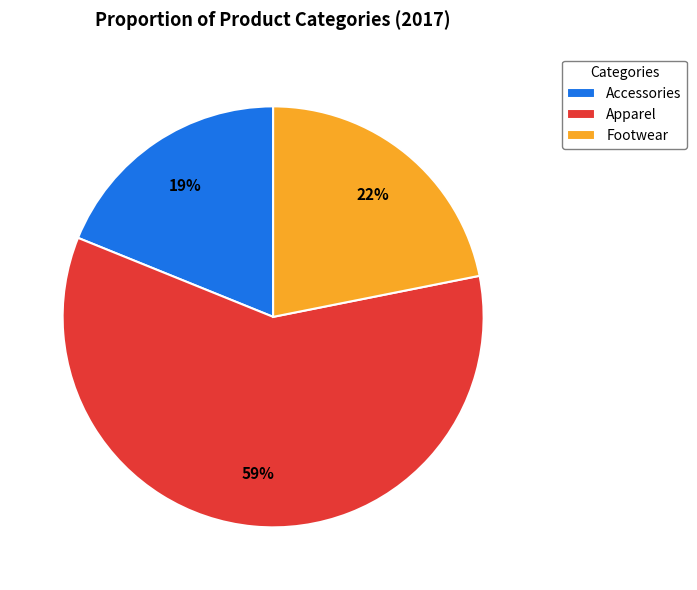

Which category has the smallest portion of the pie?

Accessories